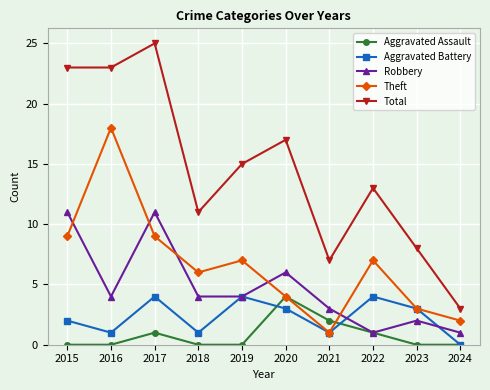

What is the approximate value of Total at 2015?

23